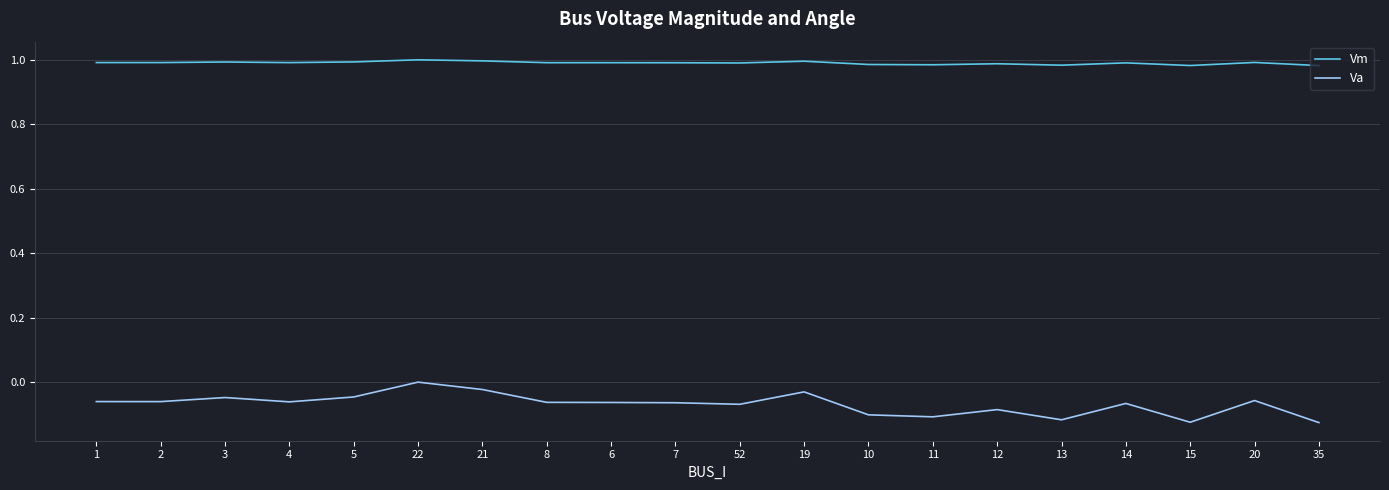

True or false: Vm and Va cross at least once.

False